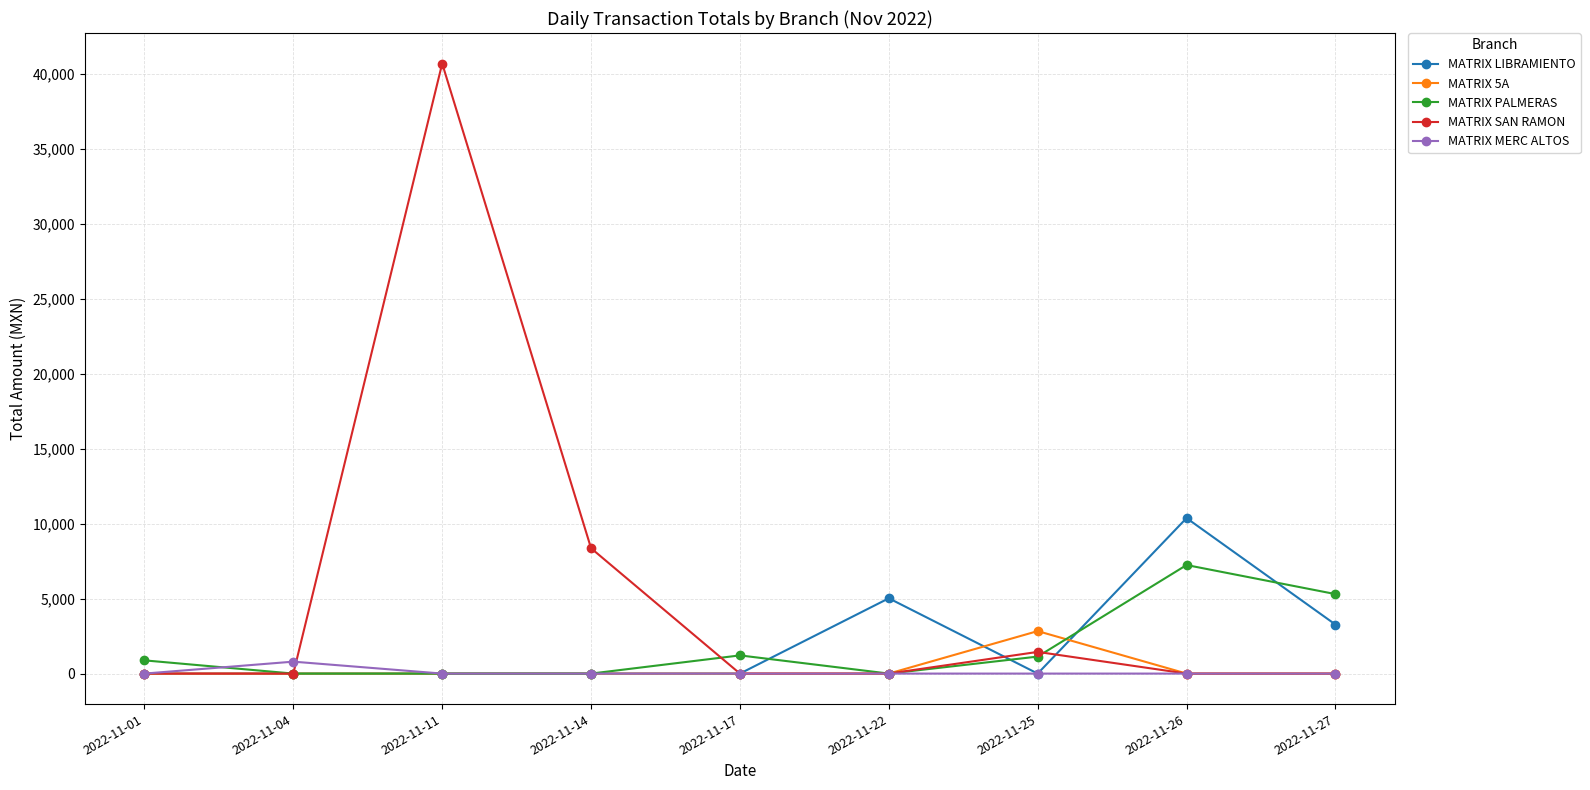

What is the average value of the MATRIX LIBRAMIENTO series?

2072.7